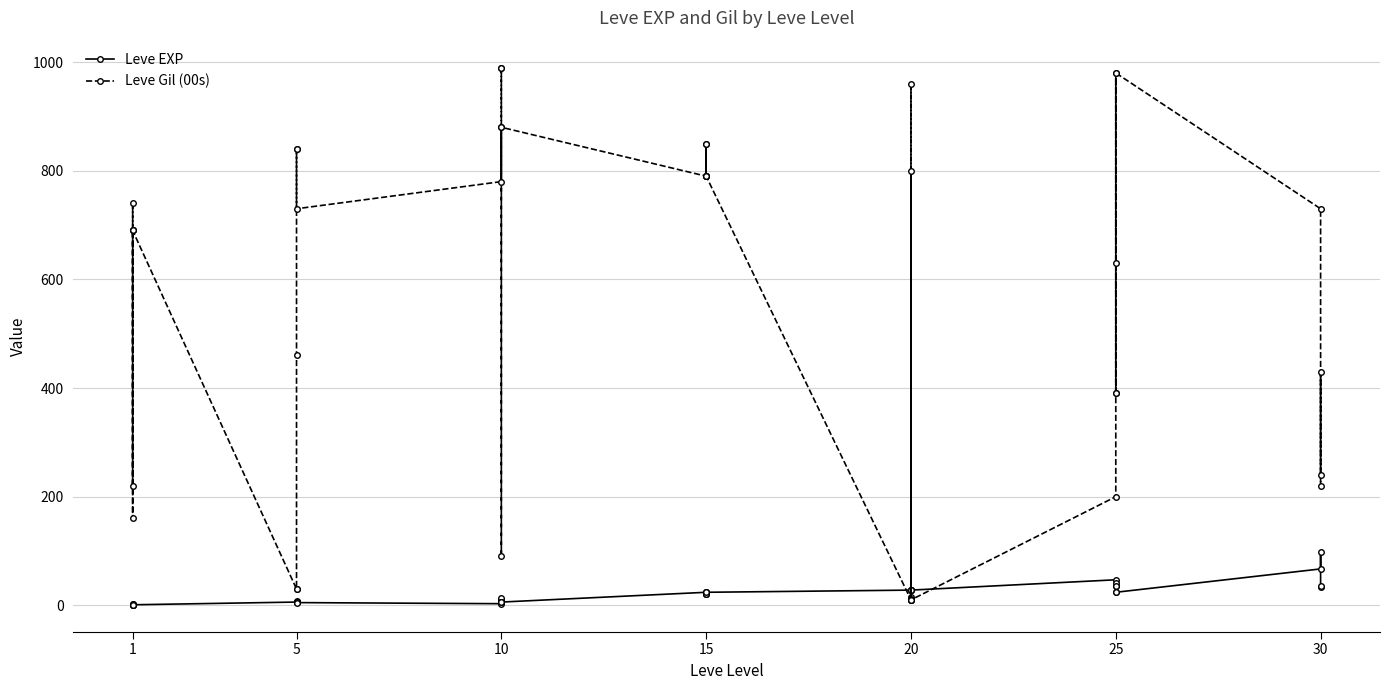

How many interior local valleys does the Leve Gil (00s) series have?

10